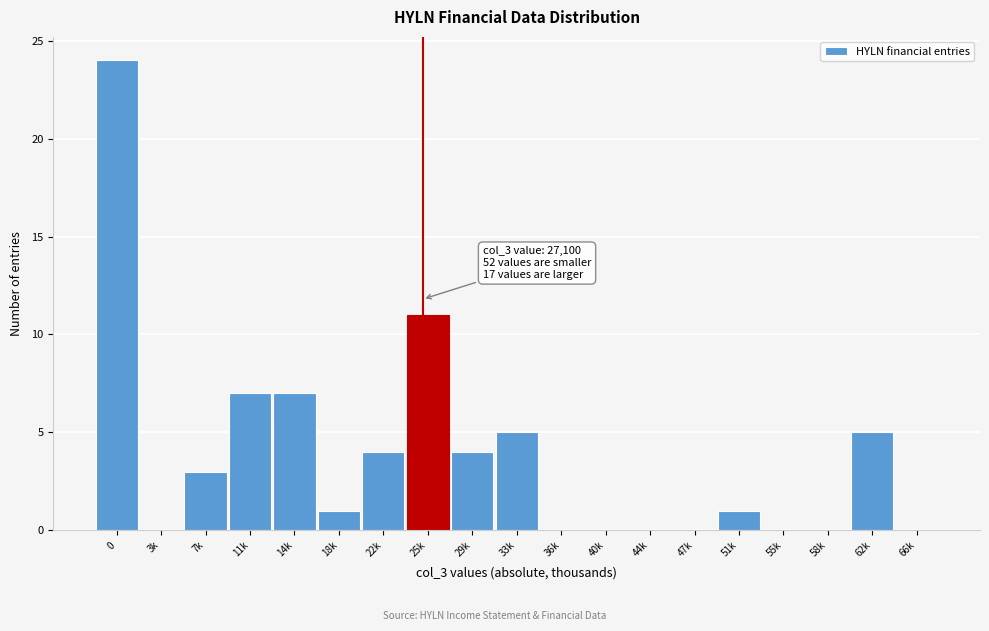

Reading left to right, list all the values displayed in this chart.

0=24	3k=0	7k=3	11k=7	14k=7	18k=1	22k=4	25k=11	29k=4	33k=5	36k=0	40k=0	44k=0	47k=0	51k=1	55k=0	58k=0	62k=5	66k=0